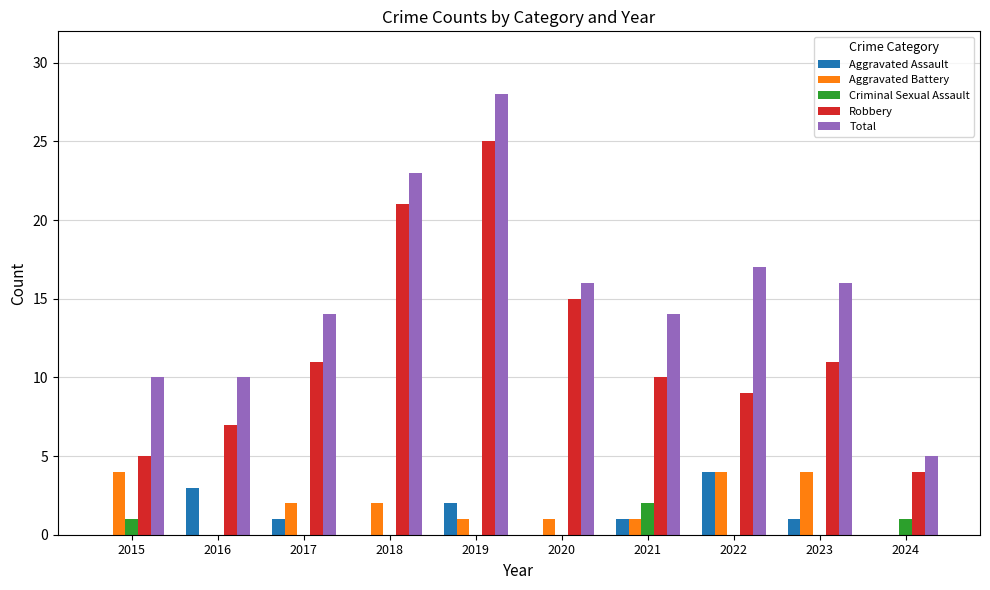

Count the number of data series in this chart.

5